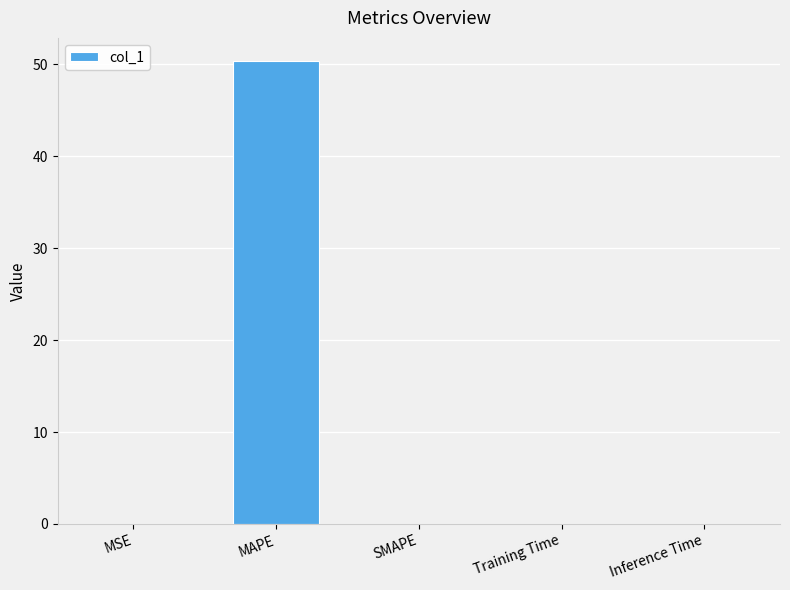

True or false: the data shows 24.6 at SMAPE.

False